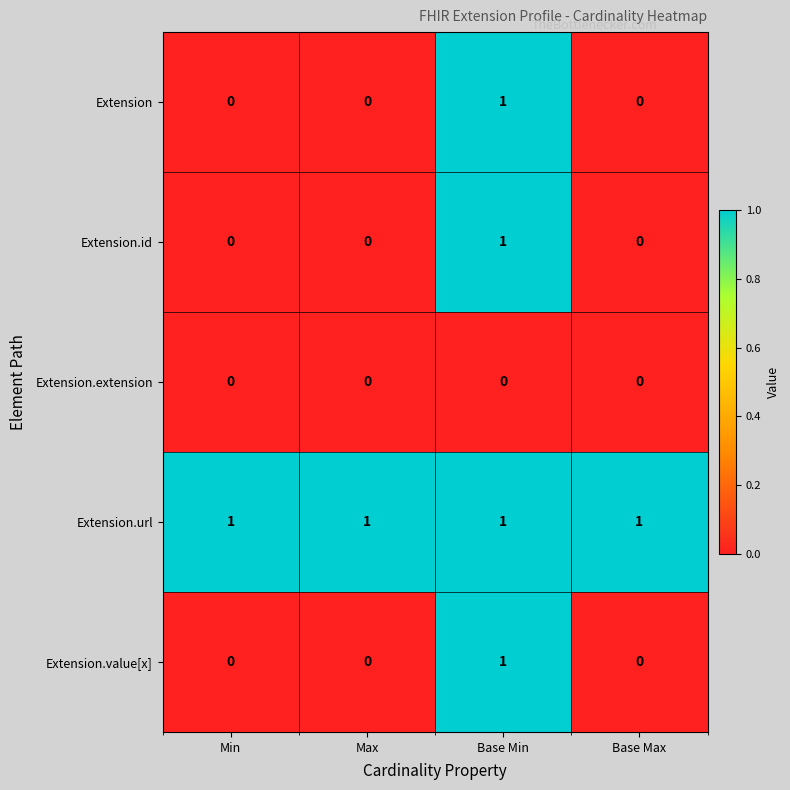

Which category has the highest value in the Extension.id series?

Base Min